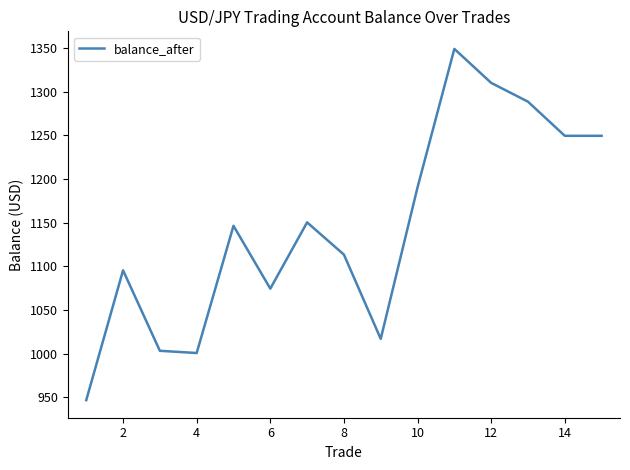

What is the difference between the maximum and minimum values?

402.3